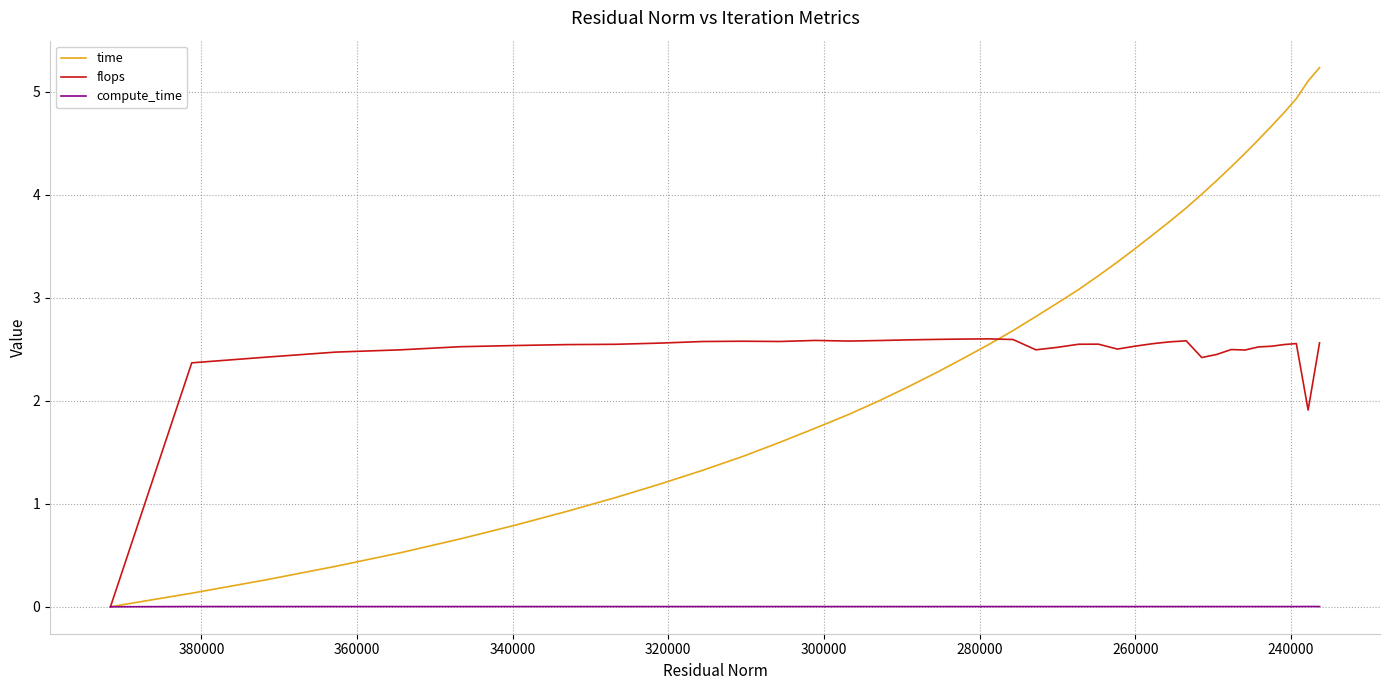

What is the sum of all flops values?

98.3